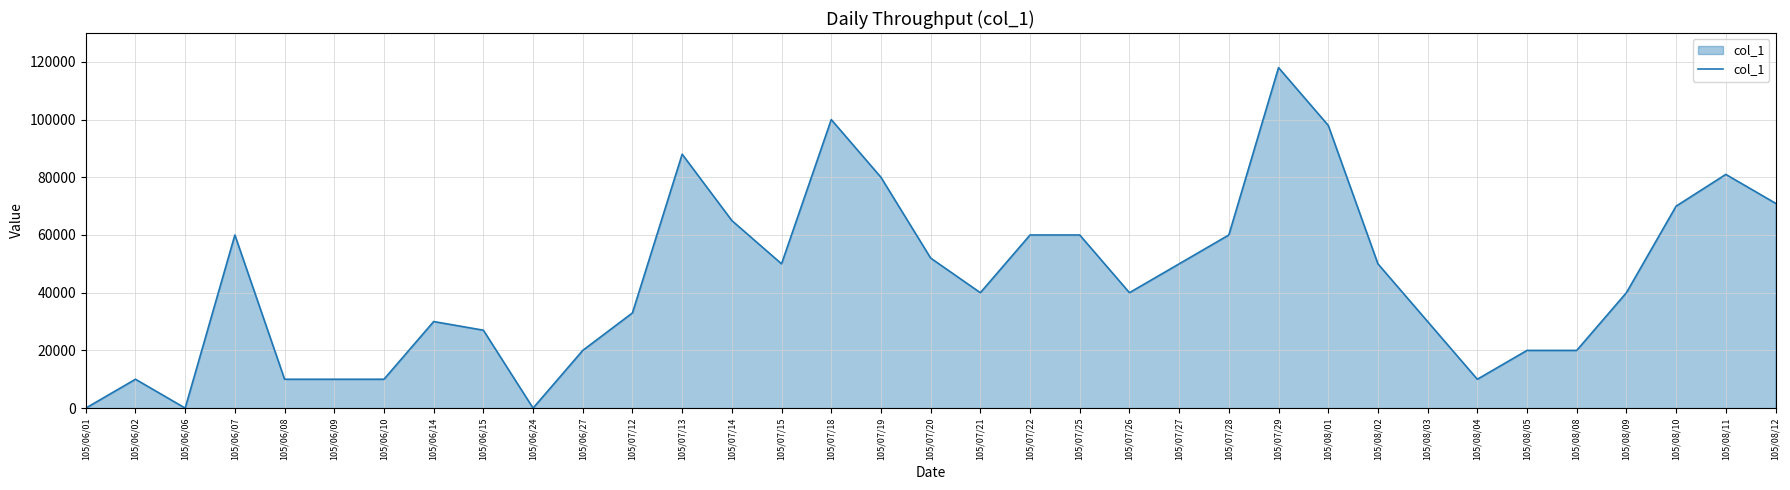

The value at 105/08/11 is 81000. True or false?

True